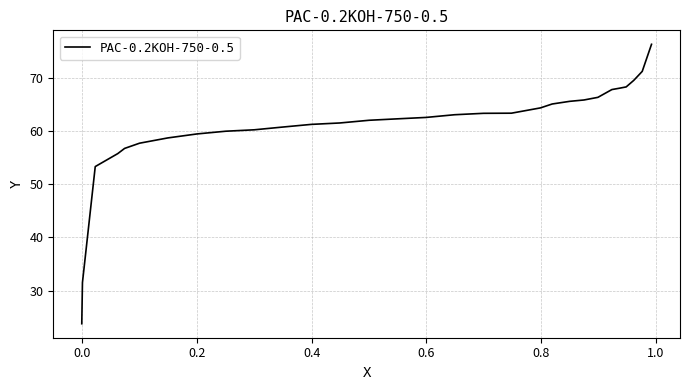

What is the difference between the maximum and minimum values?

52.5